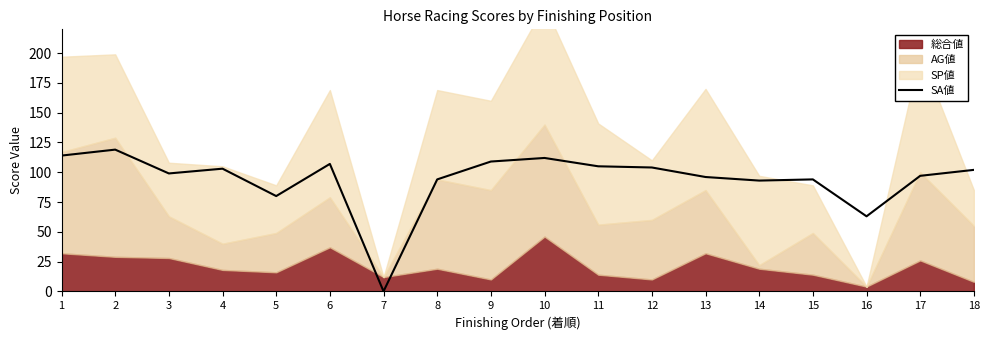

How many values are above zero?

17